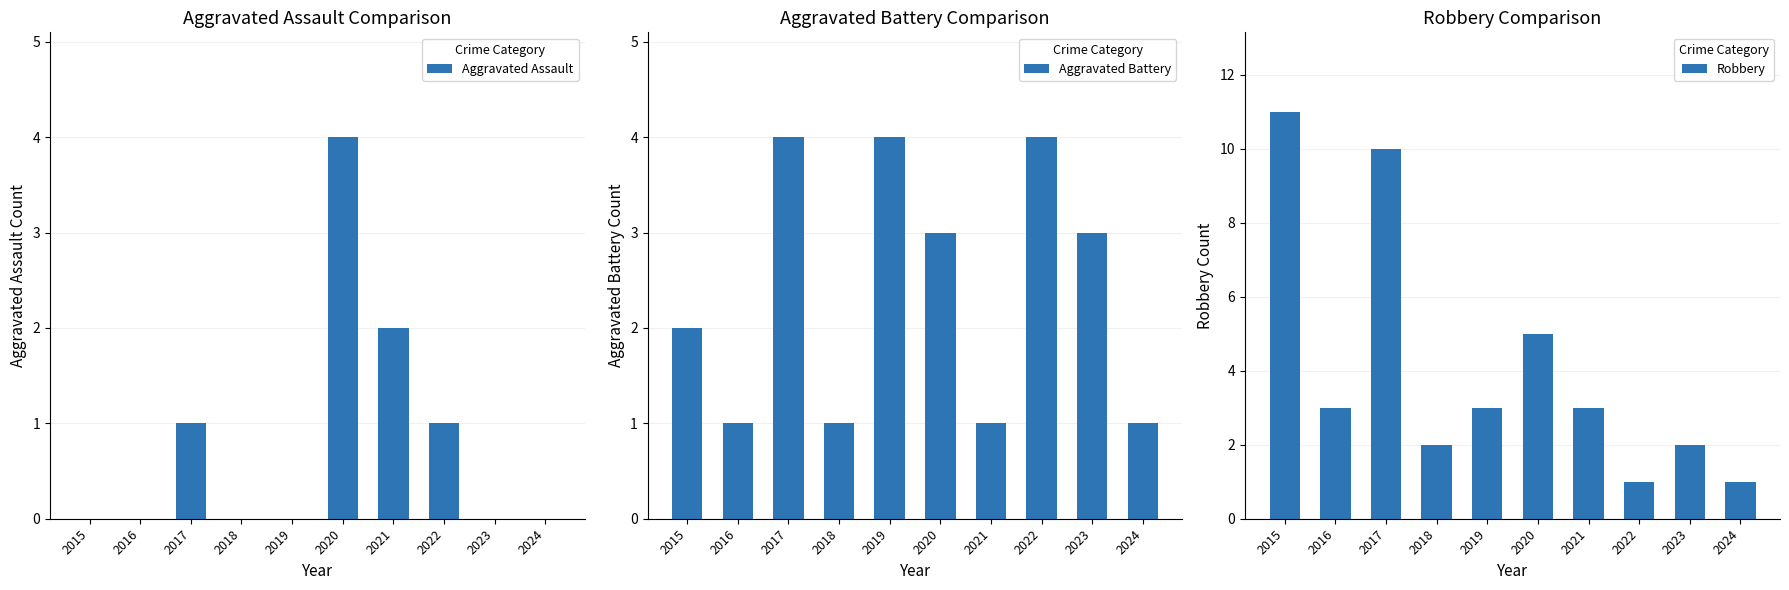

Is it true that Aggravated Assault equals 0 at 2019?

True